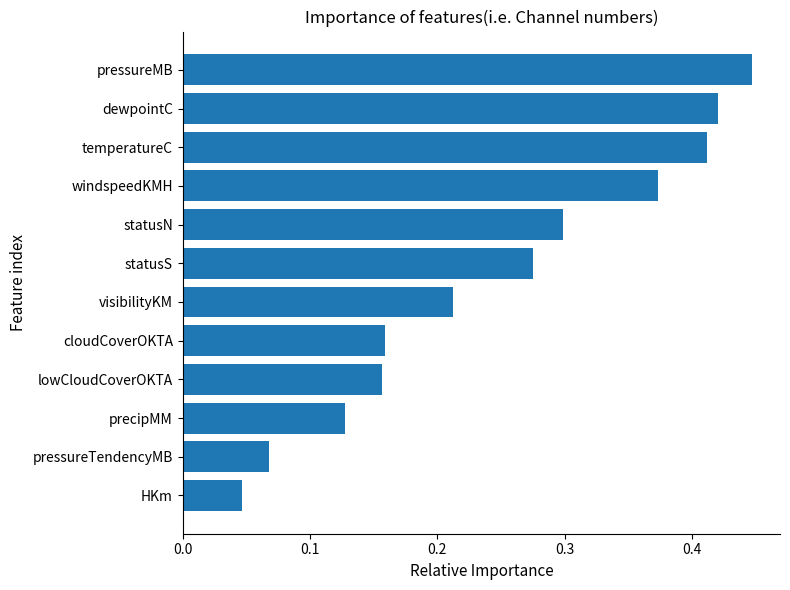

Between pressureMB and dewpointC, which is larger?

pressureMB